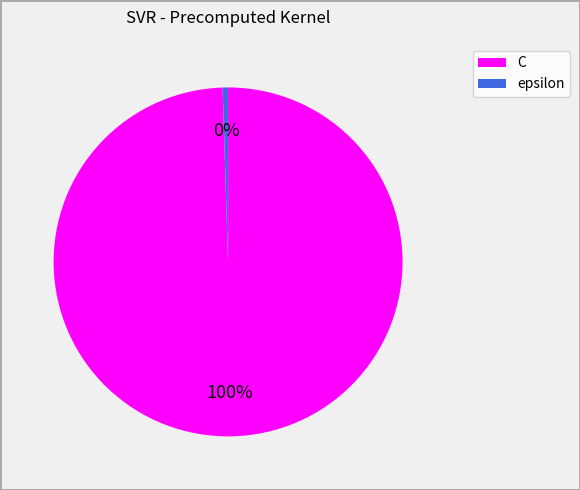

Is there a majority slice in this chart?

Yes